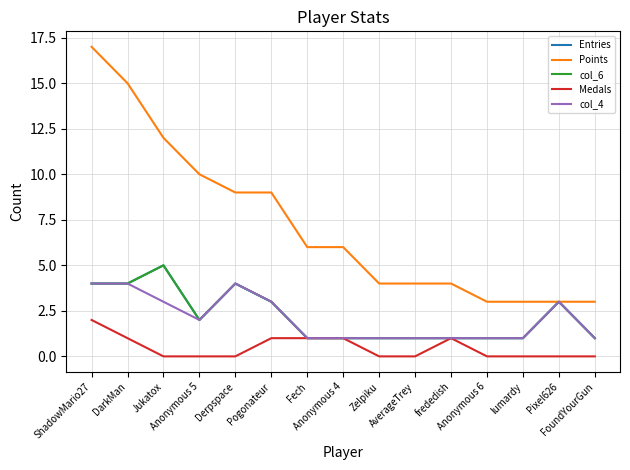

Does the chart display data point markers on the line(s)?

No